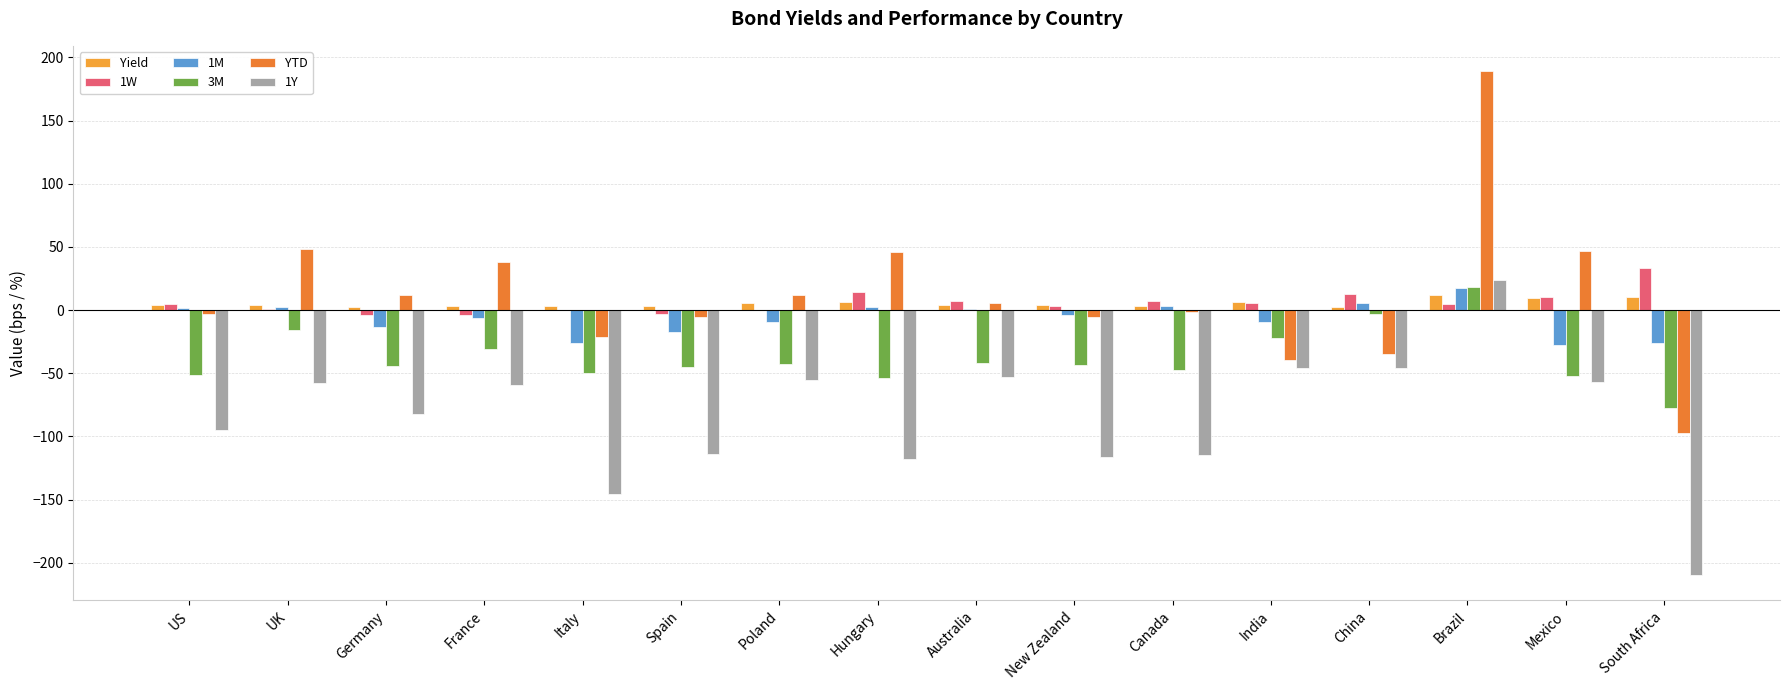

Count the number of categories in the chart.

16